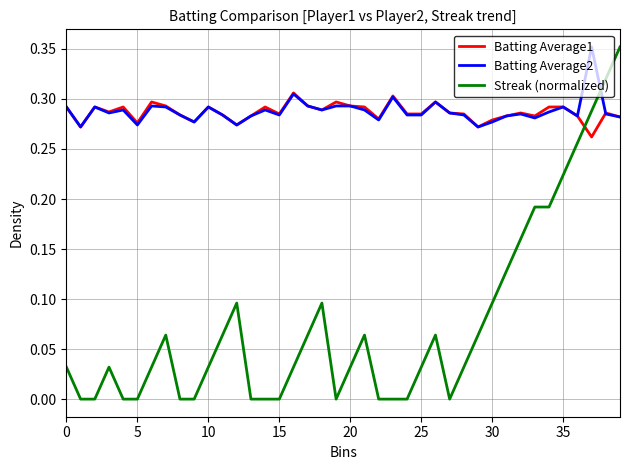

Which series has the largest range (max minus min)?

Streak (normalized)